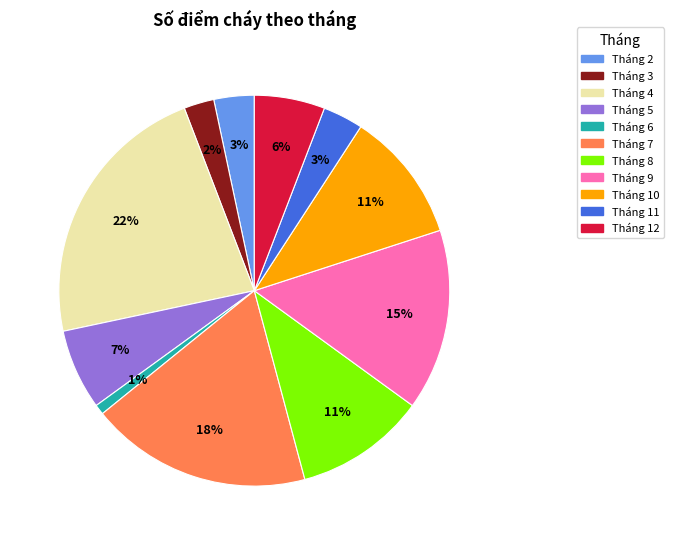

True or false: Tháng 8 accounts for 4% of the total.

False